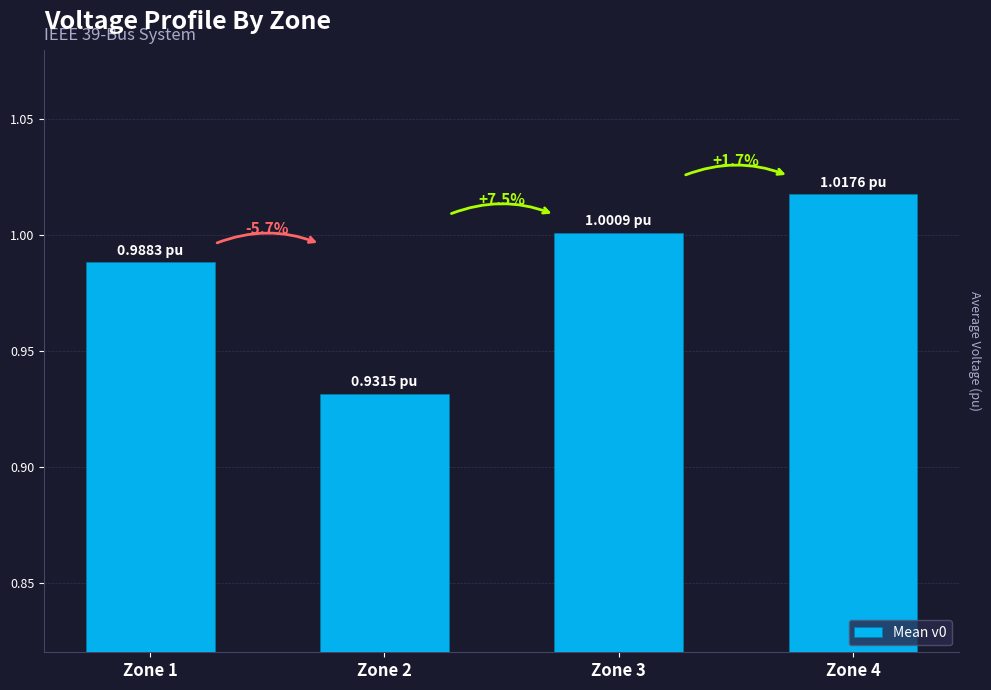

Does the chart contain any negative values?

No